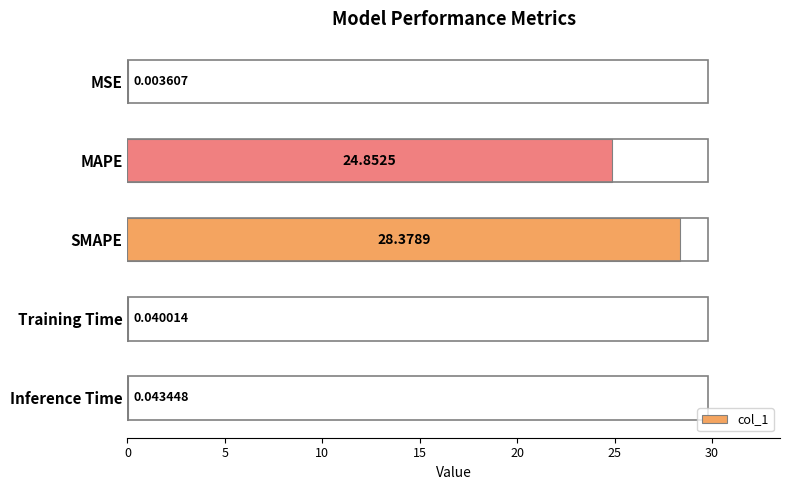

At which category does the chart reach its peak across all series?

SMAPE